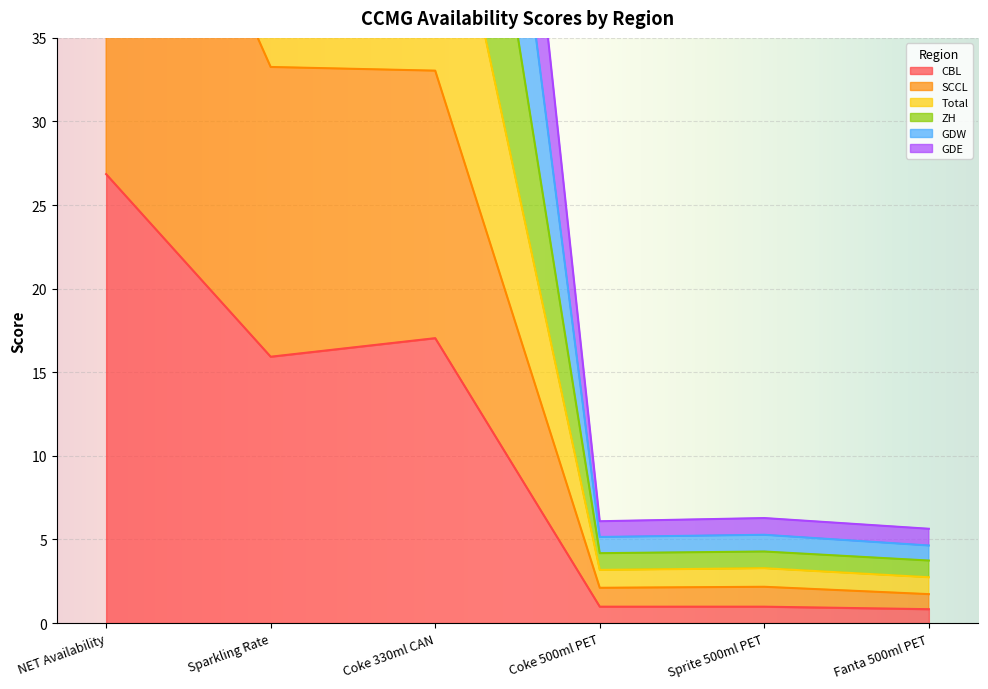

List the series in order of their peak value, highest first.

ZH, GDW, Total, SCCL, GDE, CBL